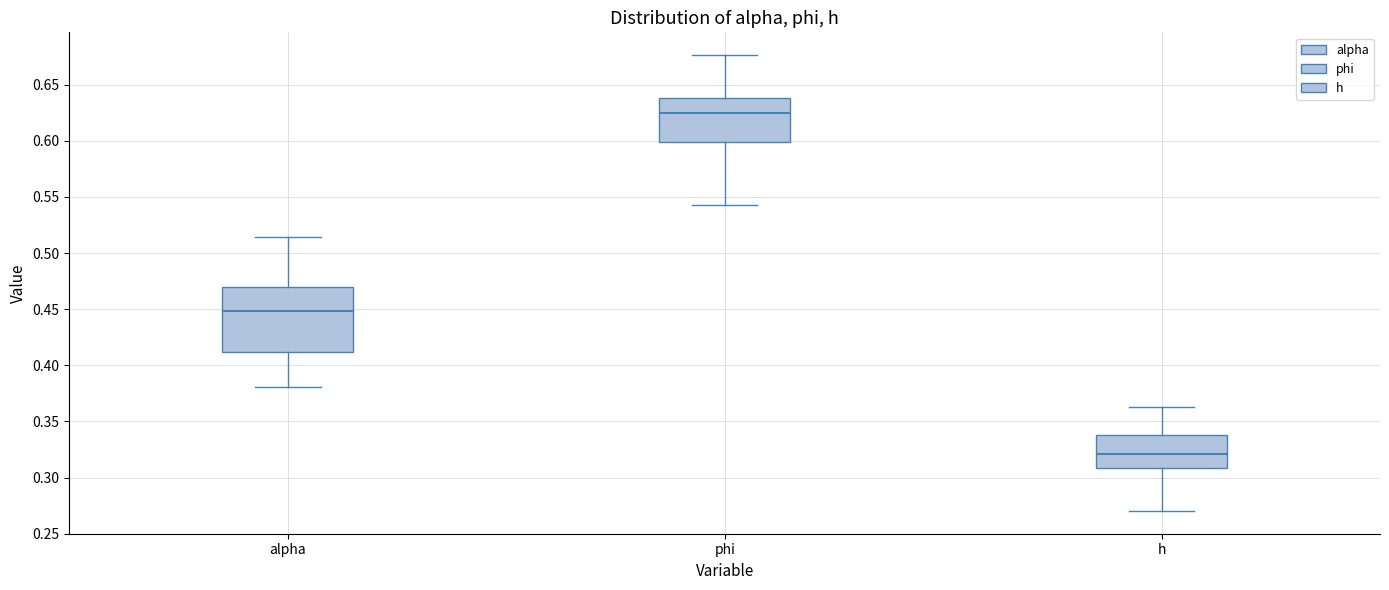

Reading left to right, read every box against the y-axis: the position of its median line, the range the box covers, and the ends of its whiskers. The values are not printed on the chart, so give them approximately, as read against the axis.

alpha: median 0.450, box 0.410 to 0.470, whiskers 0.380 to 0.515
phi: median 0.625, box 0.600 to 0.640, whiskers 0.545 to 0.675
h: median 0.320, box 0.310 to 0.340, whiskers 0.270 to 0.365